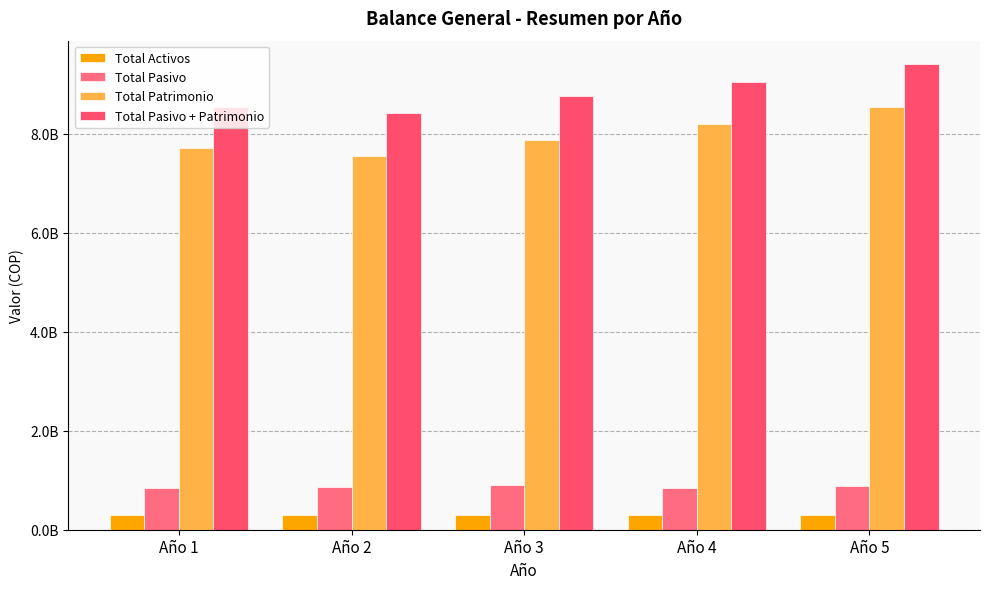

Does the chart contain any negative values?

No